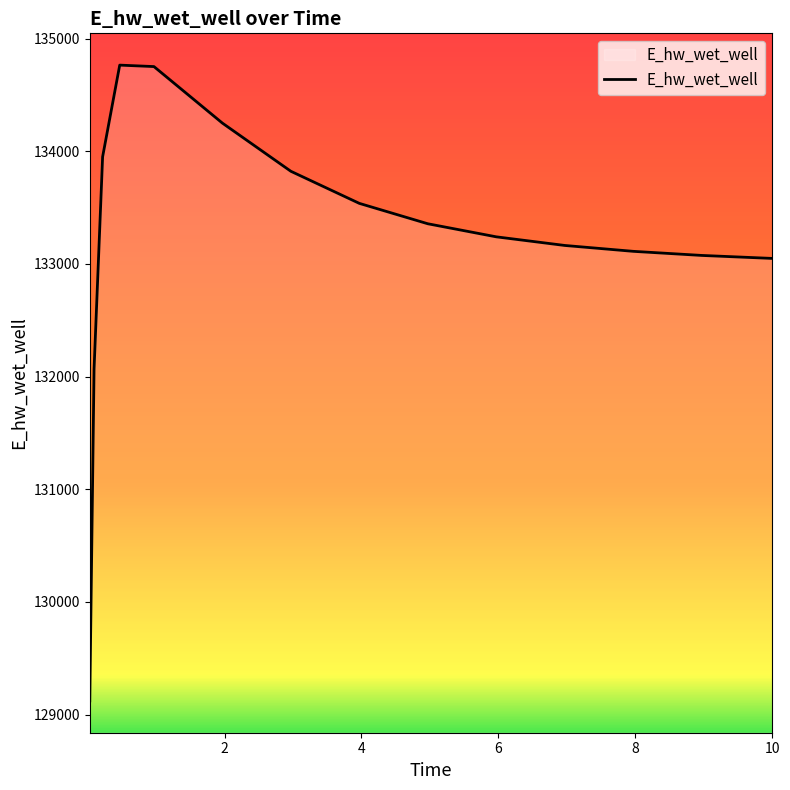

How many categories are shown in the chart?

15